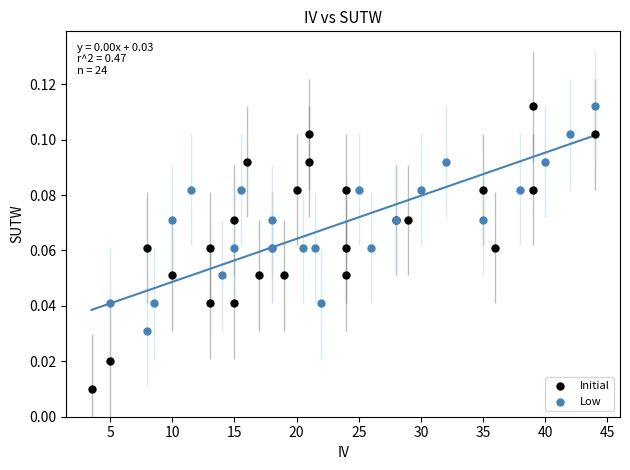

Which series has the largest Y range (max minus min)?

Initial